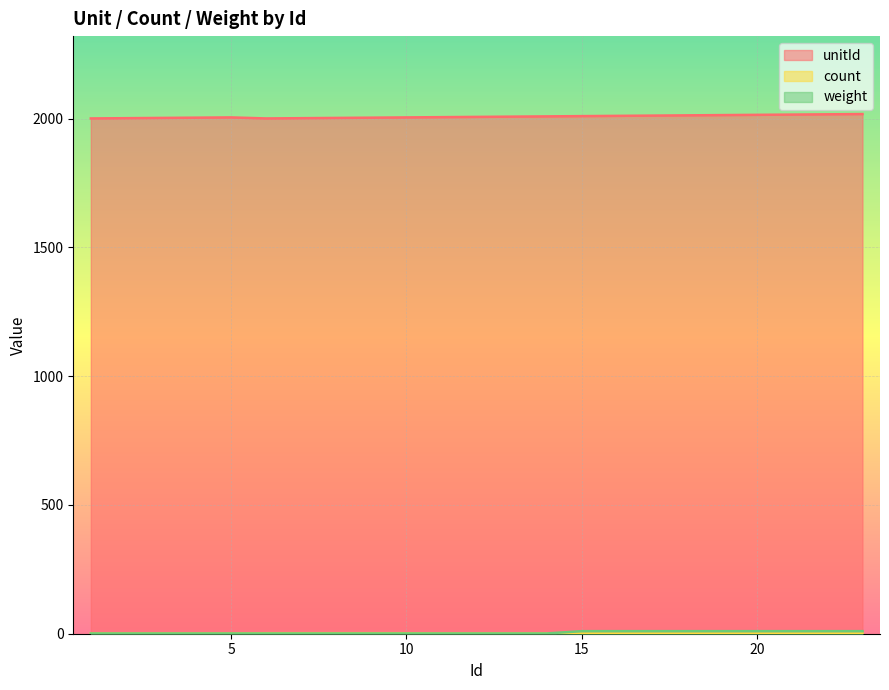

How many lines are shown in the chart?

3